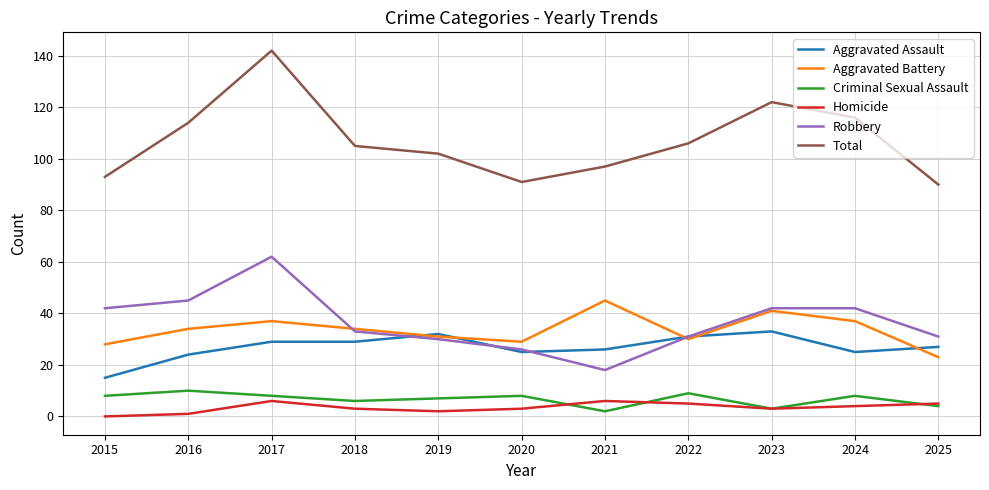

True or false: Homicide has more than 0 interior local peaks.

True